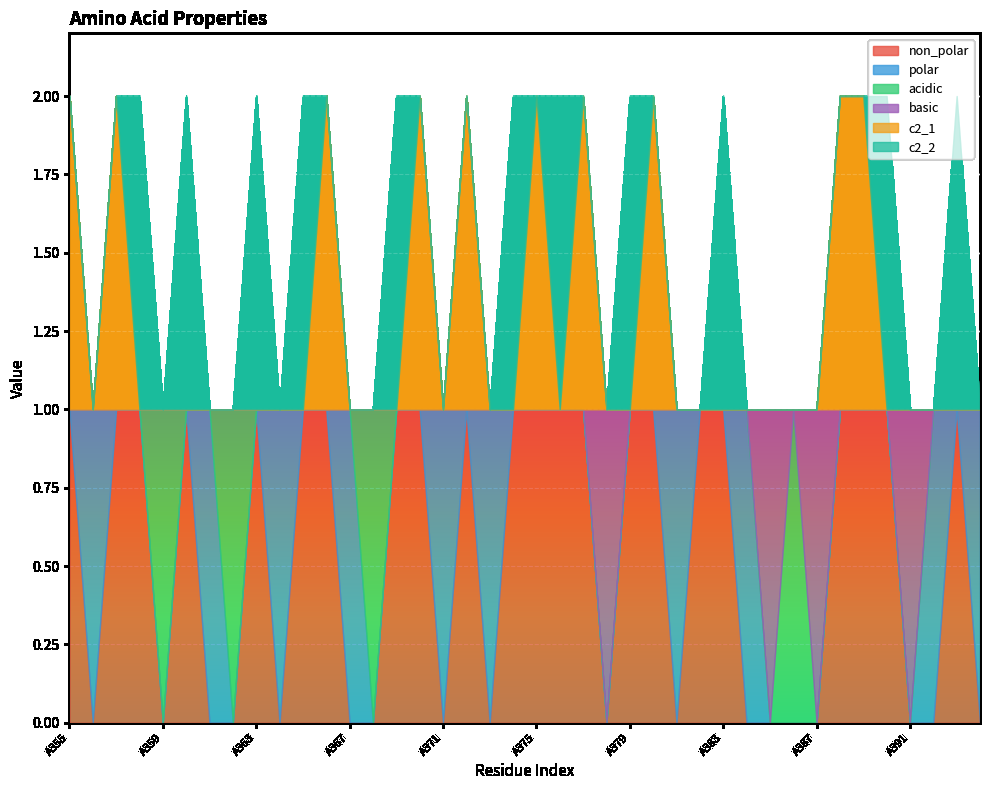

How many intersections are there between c2_1 and c2_2?

8